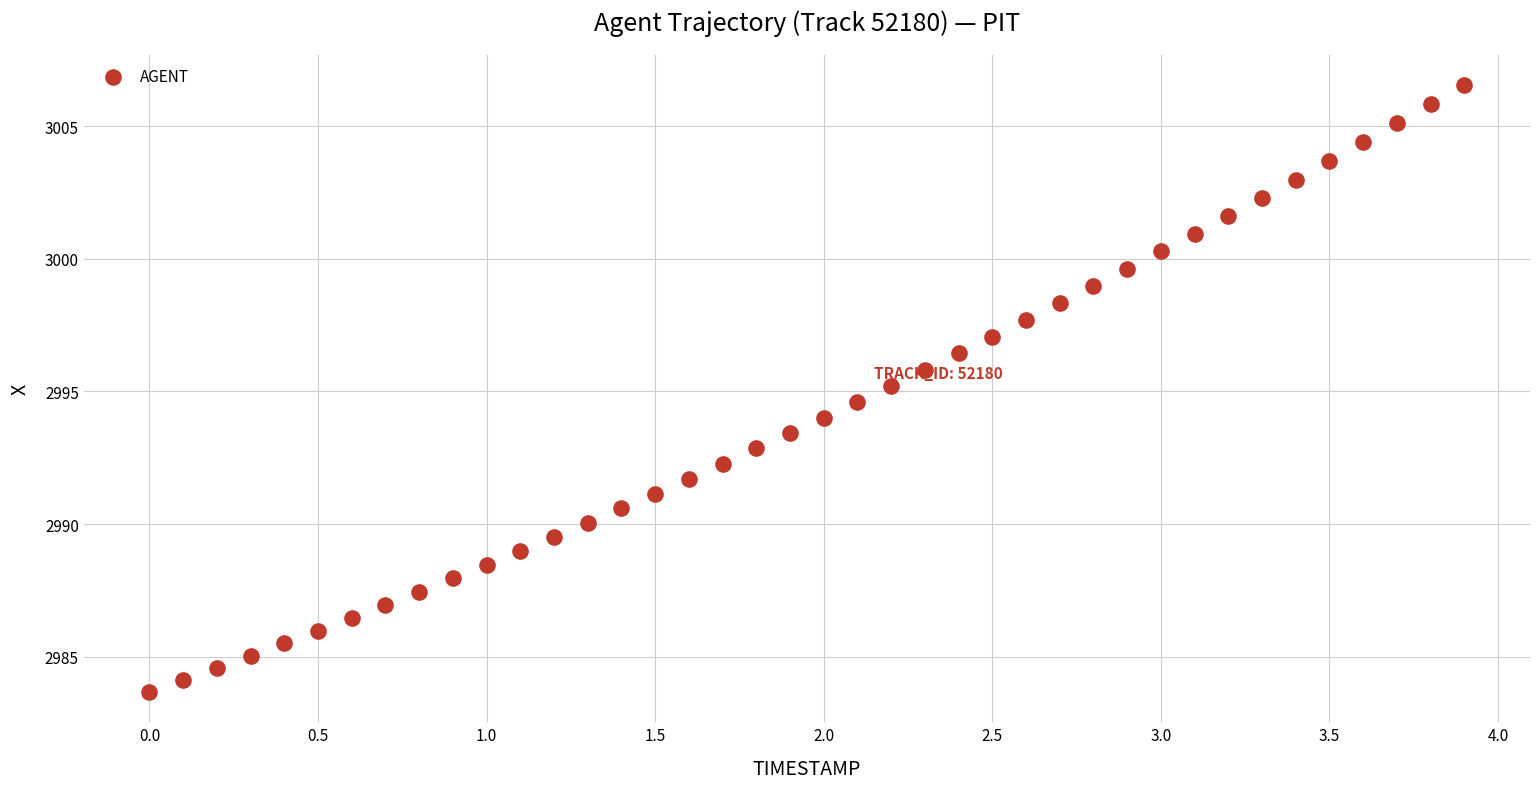

What is the range of X values (max minus min)?

3.9